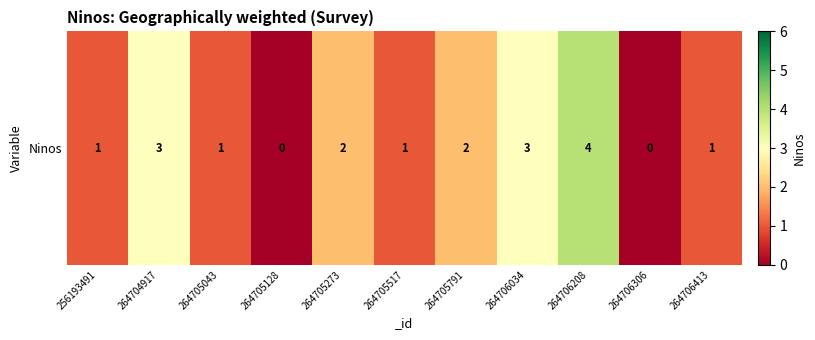

At which category does the chart reach its minimum across all series?

264705128